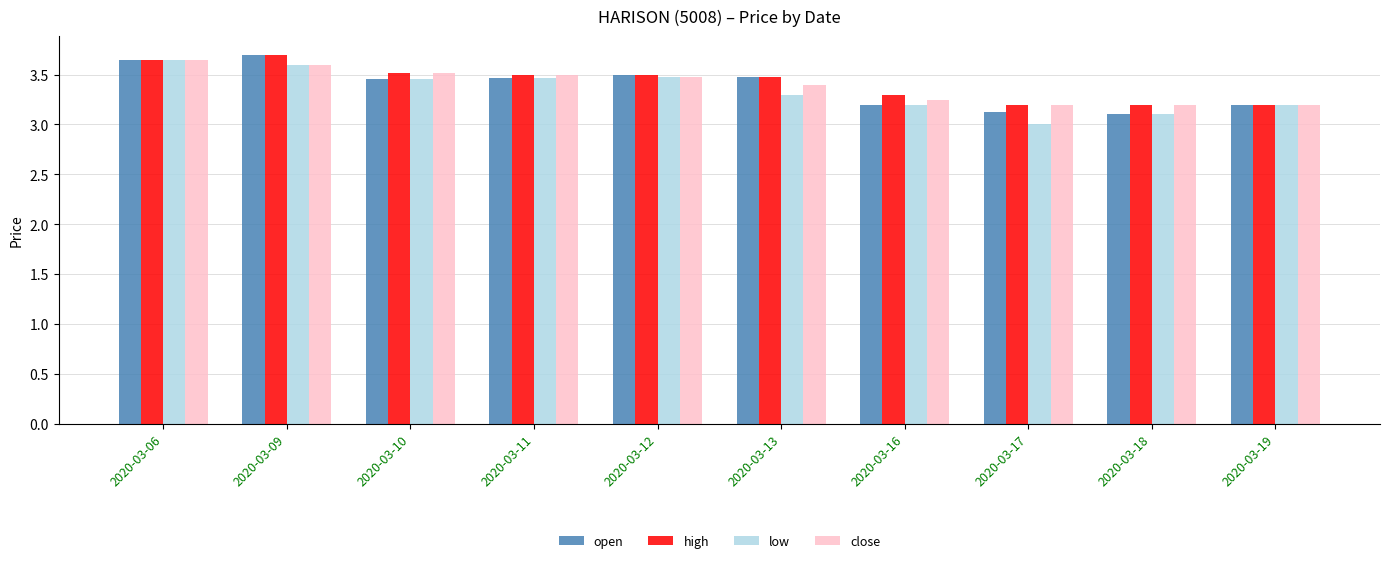

How many categories are shown in the chart?

10